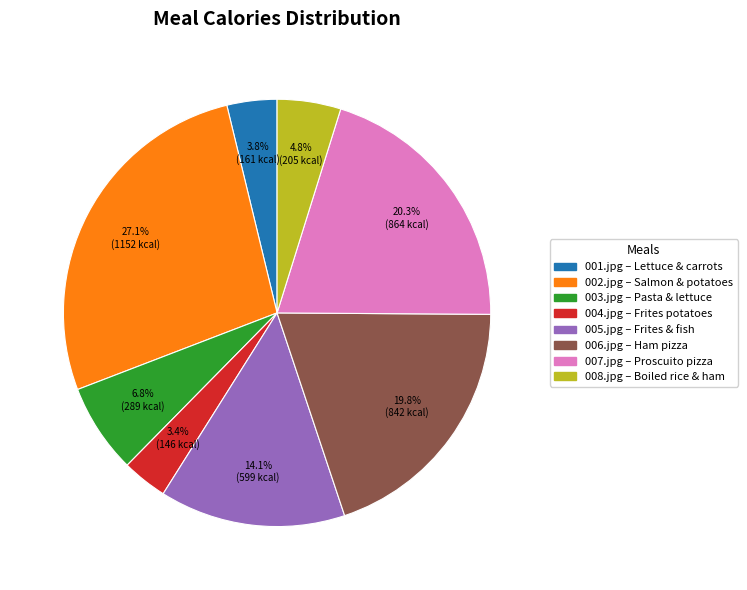

Does 003.jpg – Pasta & lettuce account for over 50% of the chart?

No